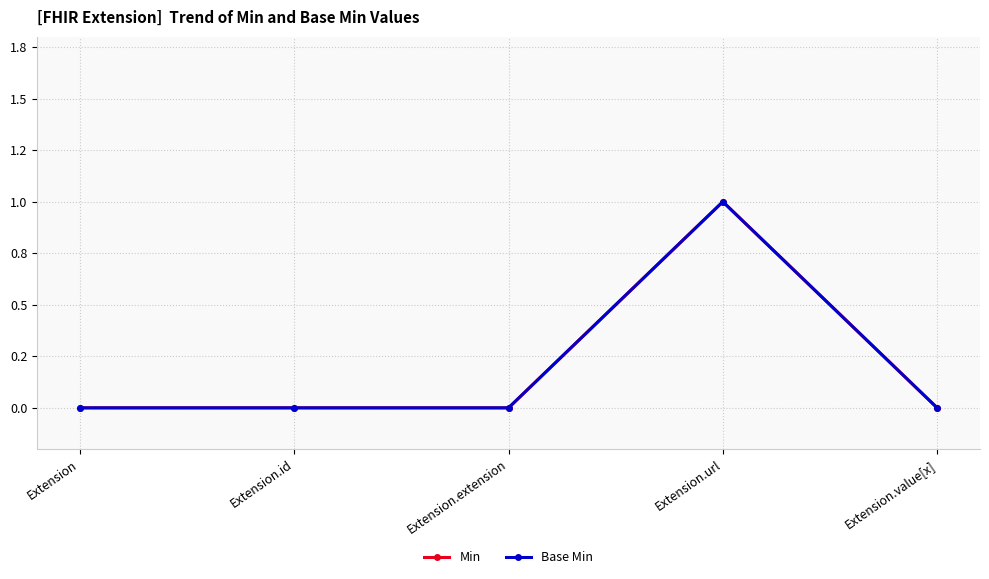

Is this an area chart (filled region under the line)?

No